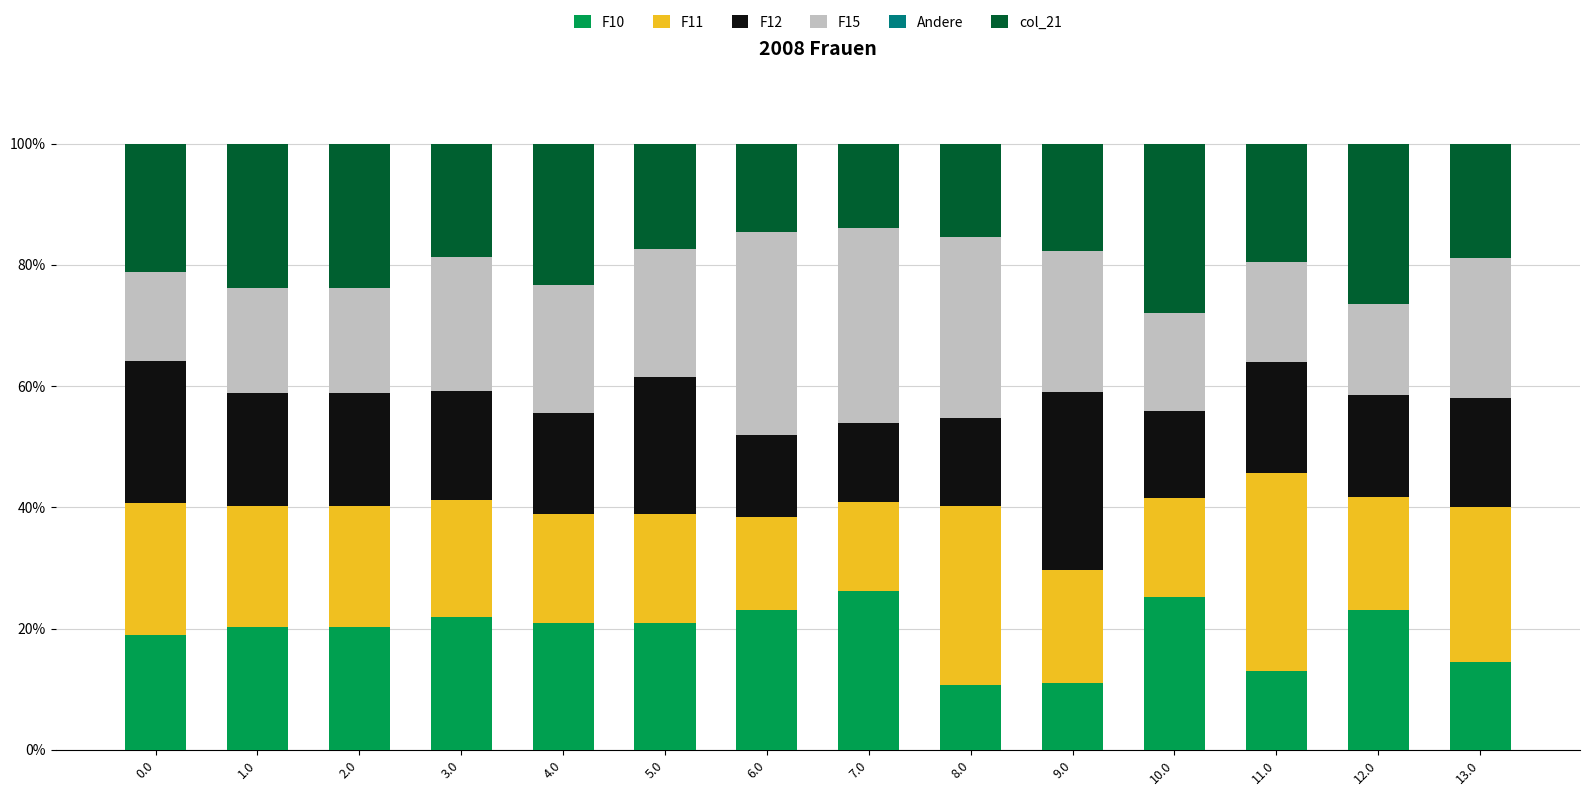

What is the total value across all series at 7.0?

100.0